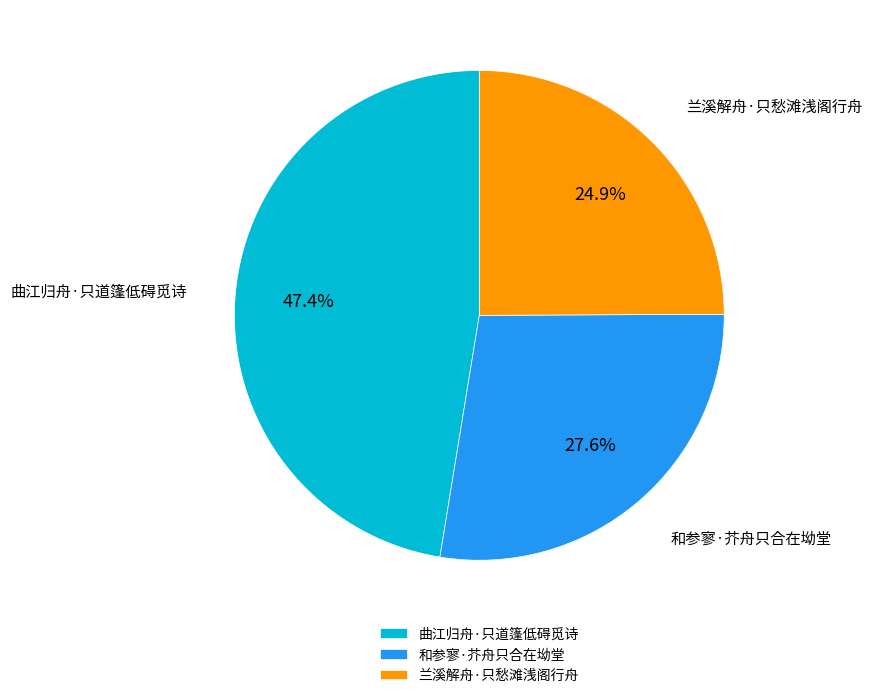

How many segments does this pie chart have?

3